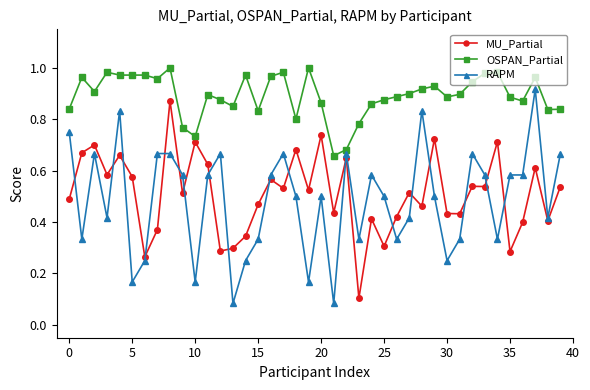

Which series has the largest total across all categories?

OSPAN_Partial